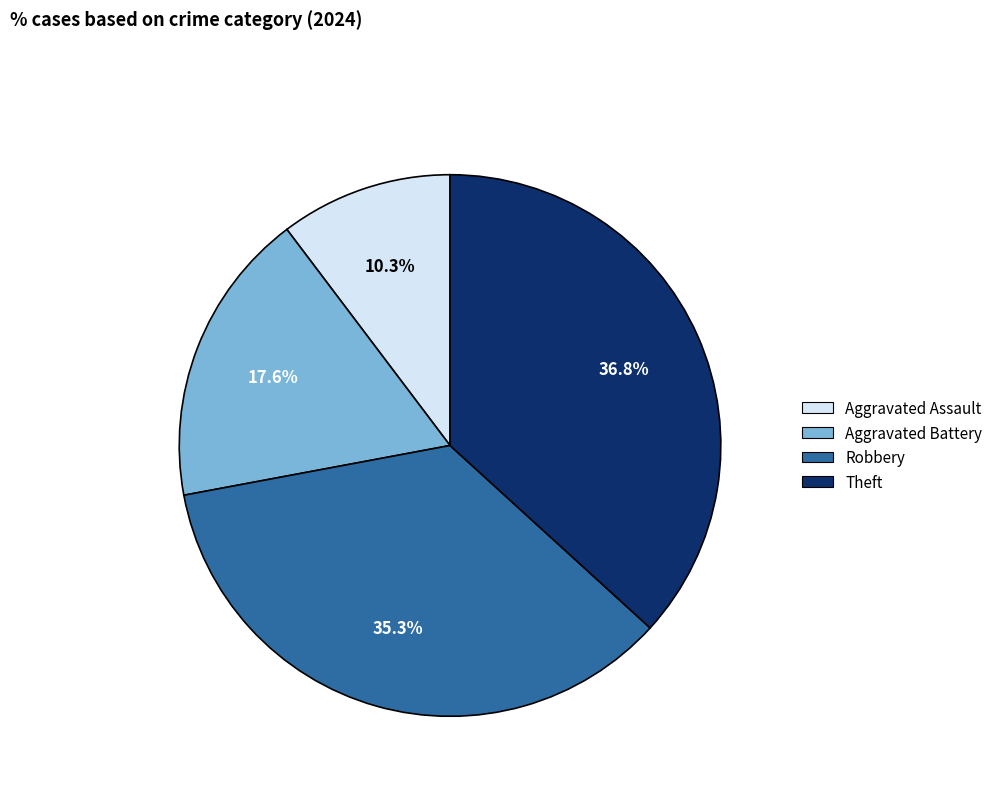

What is the ratio of the value at Theft to the value at Robbery?

1.0